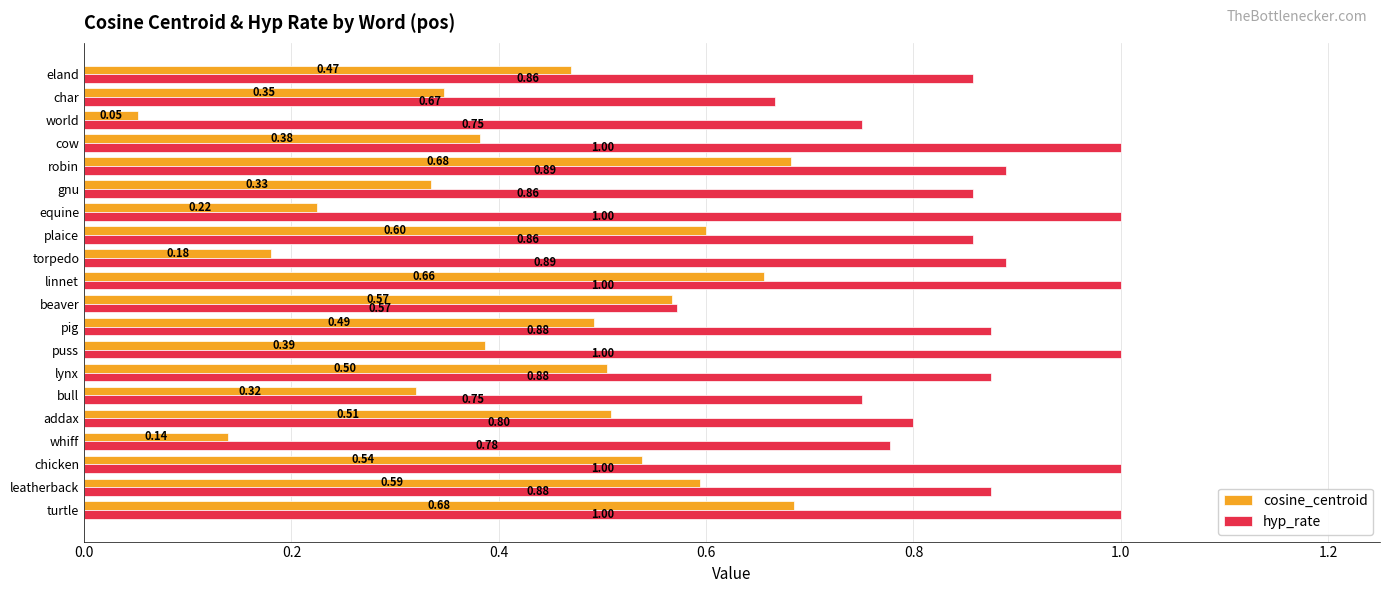

What is the spread (max minus min) of values at puss?

0.6